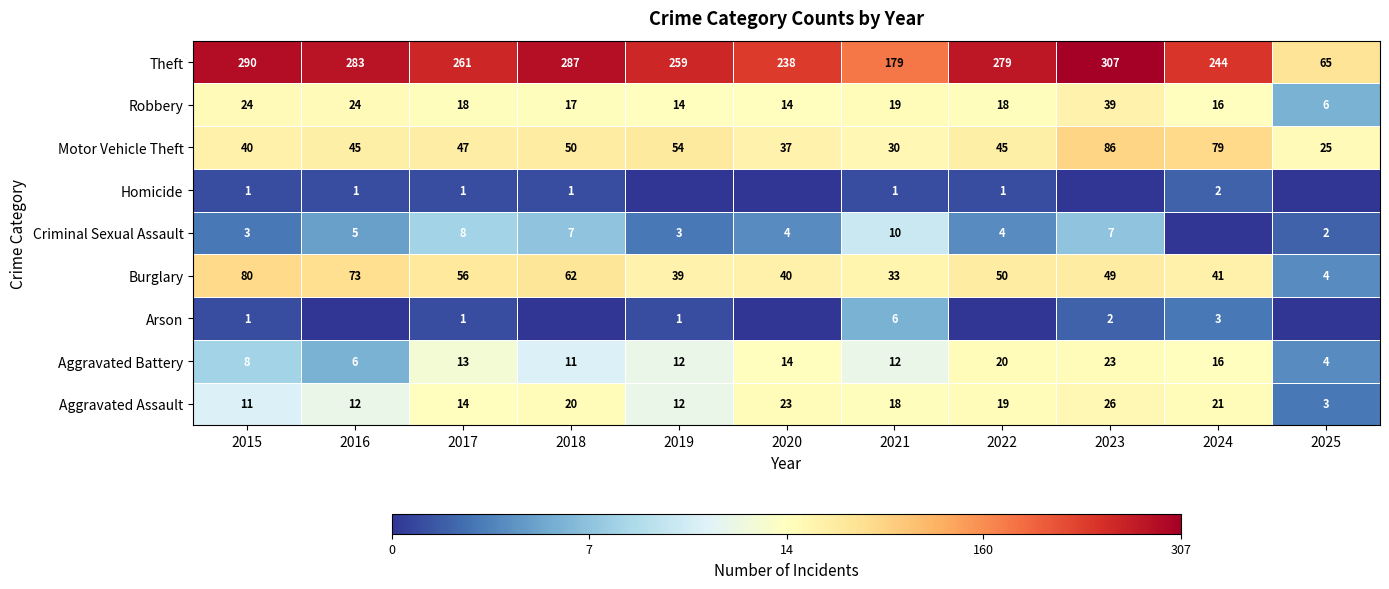

Which series changed the most between 2015 and 2017?

Theft